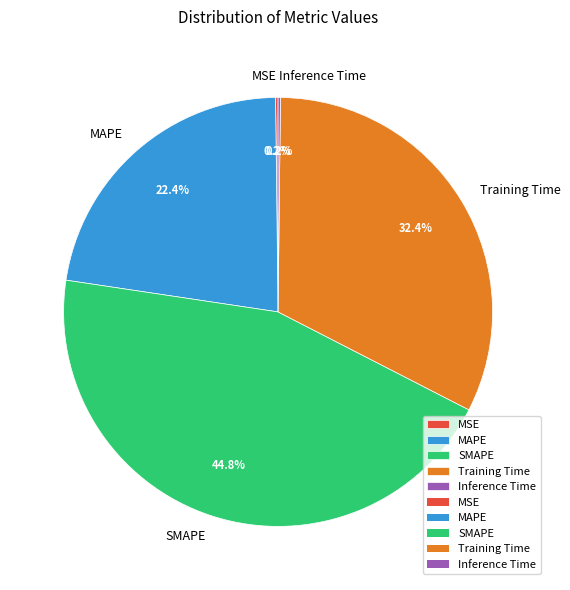

What is the largest slice in the pie chart?

SMAPE